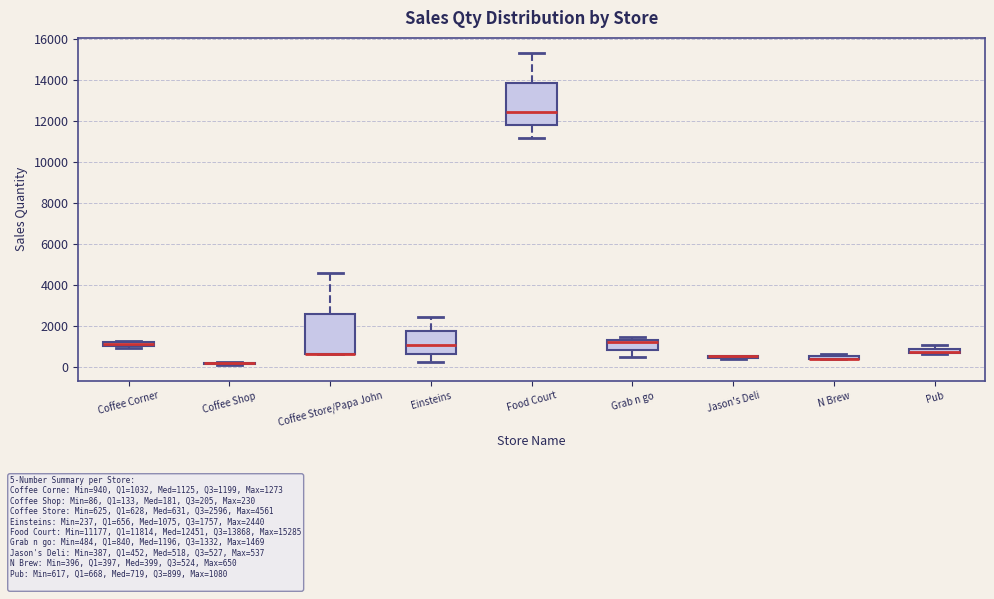

Where is the lower edge of the box for Grab n go on the y-axis? The values are not printed on the chart, so give them approximately, as read against the axis.

800